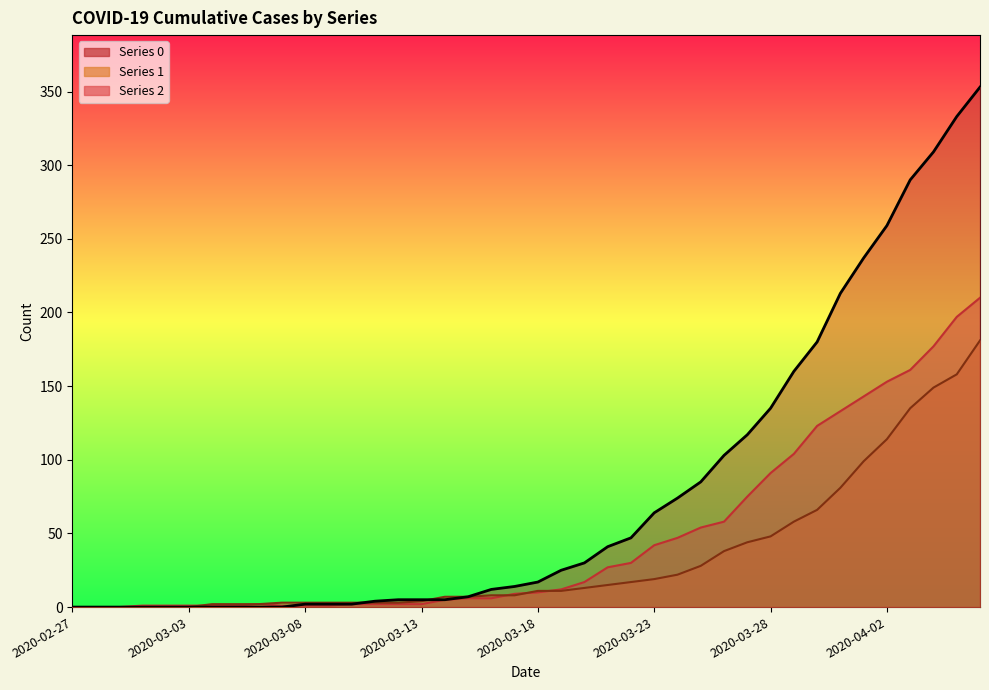

At how many categories does at least one series exceed 137?

9